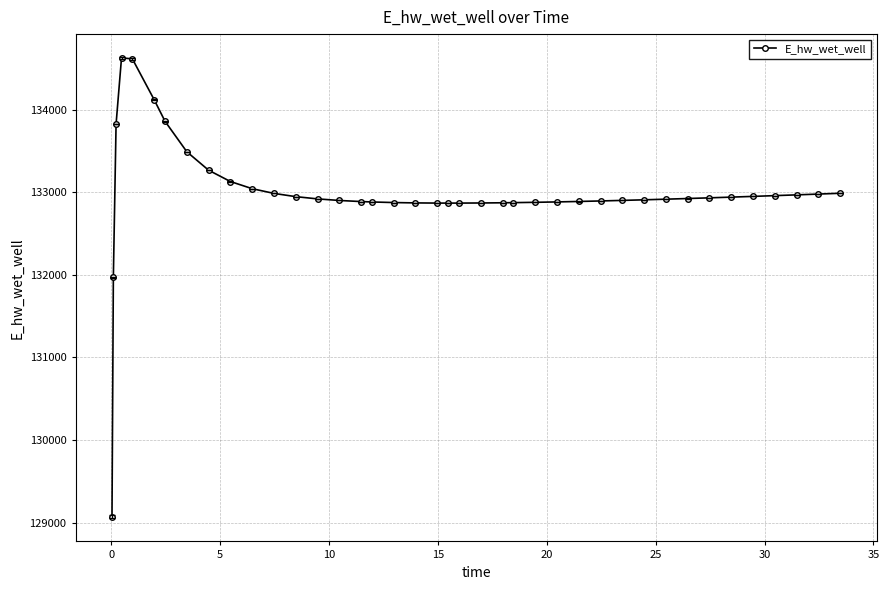

What is the value of the 29th point from the left?

132894.7